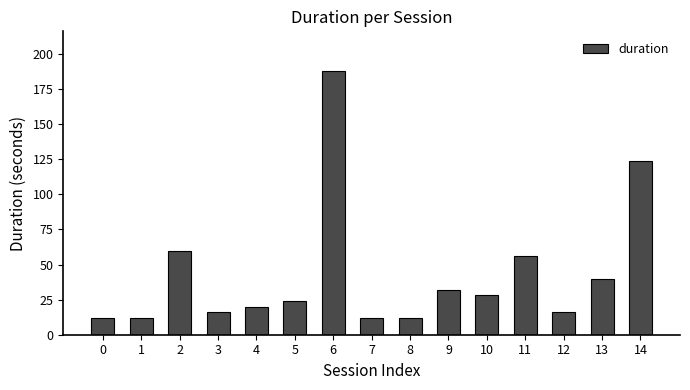

How many bars are there in total?

15